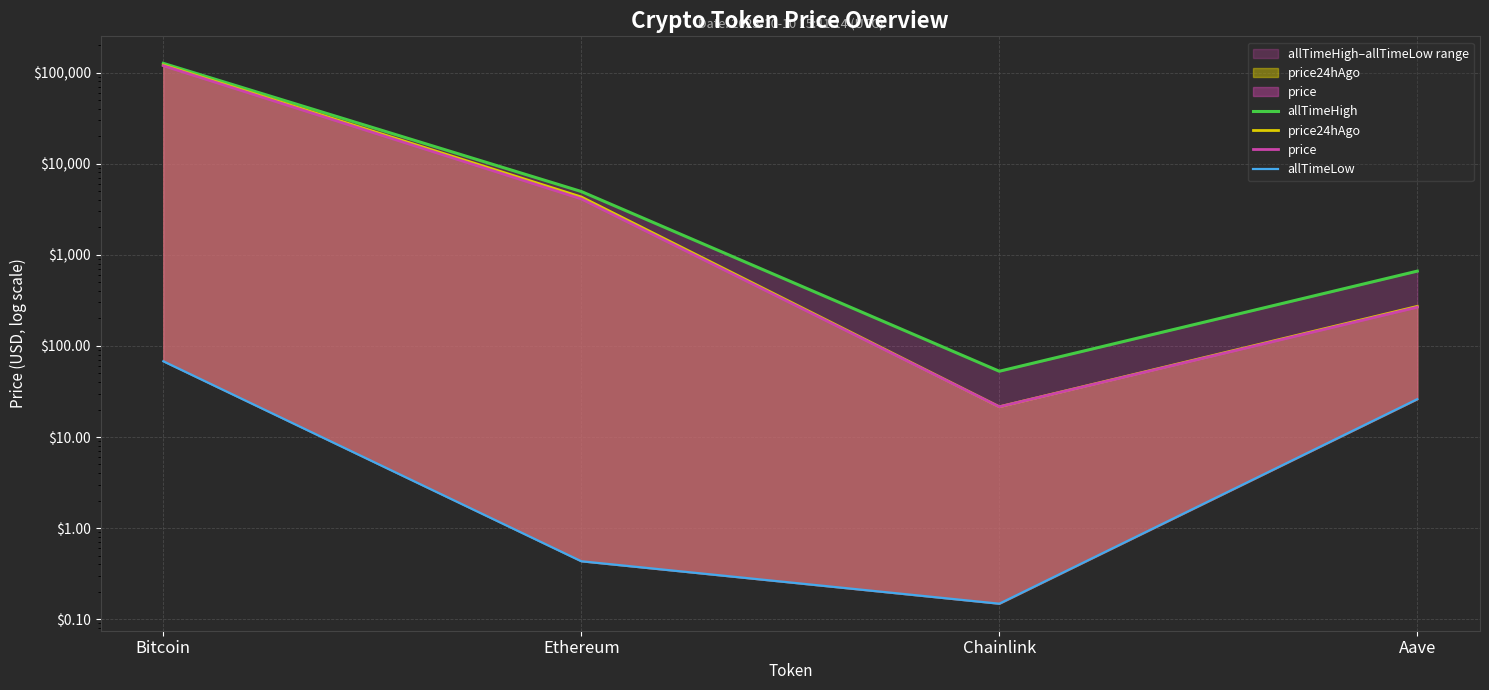

True or false: allTimeHigh has more than 0 points higher than both neighbors.

False